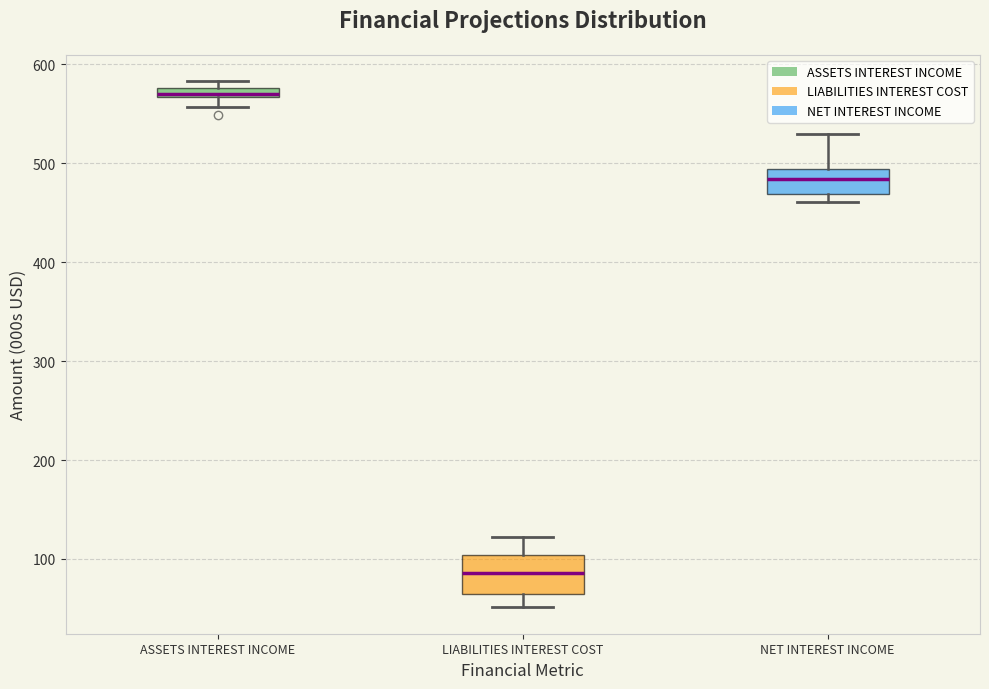

Which box has the highest median line?

ASSETS INTEREST INCOME